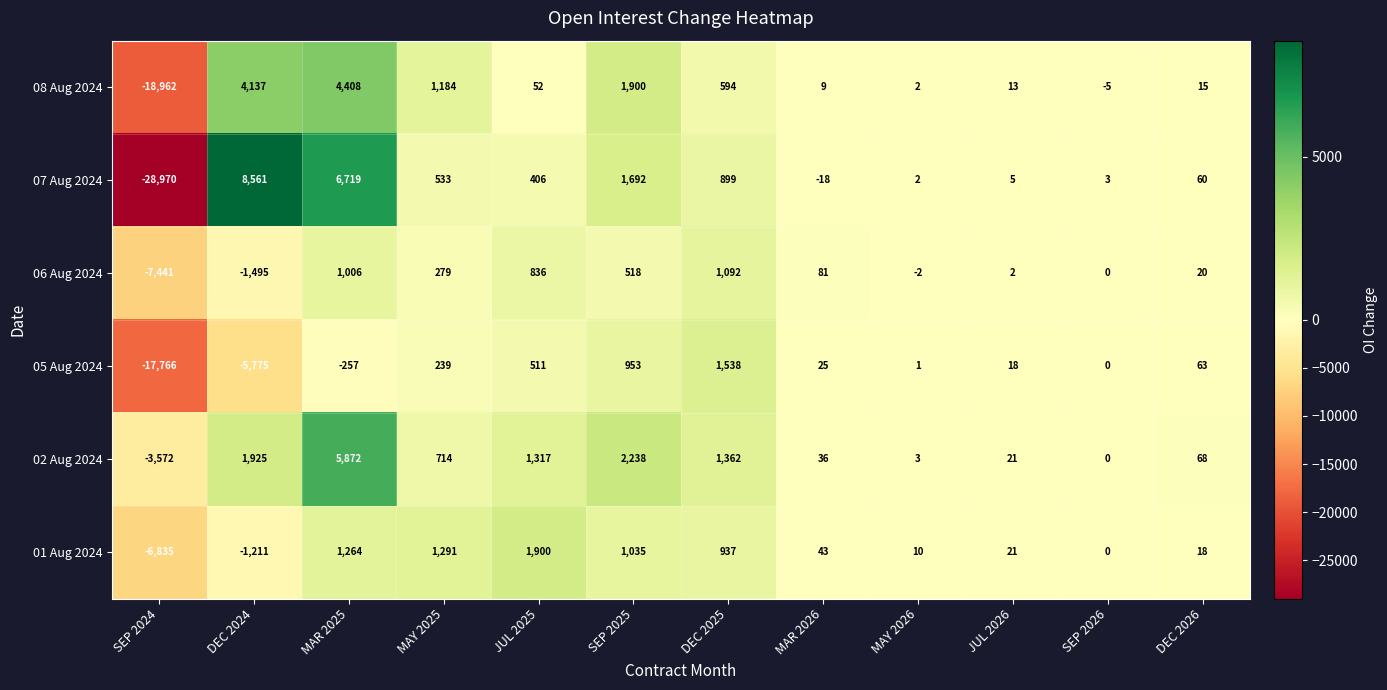

What is the total value across all series at MAR 2025?

19012